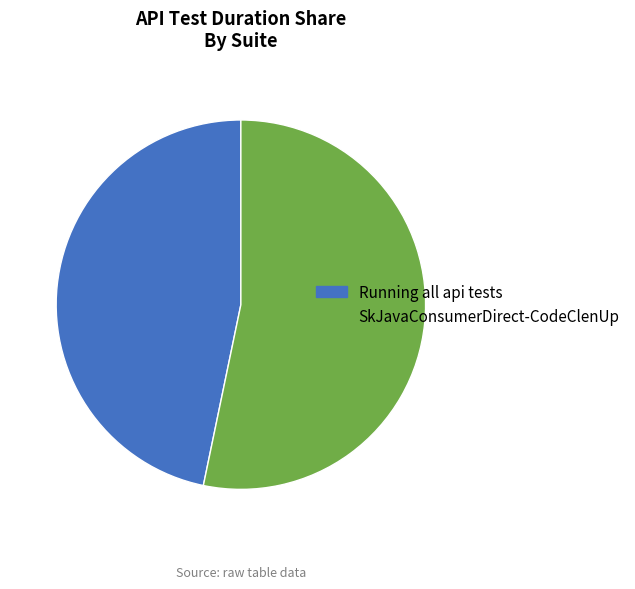

Between Running all api tests and SkJavaConsumerDirect-CodeClenUp, which is larger?

SkJavaConsumerDirect-CodeClenUp